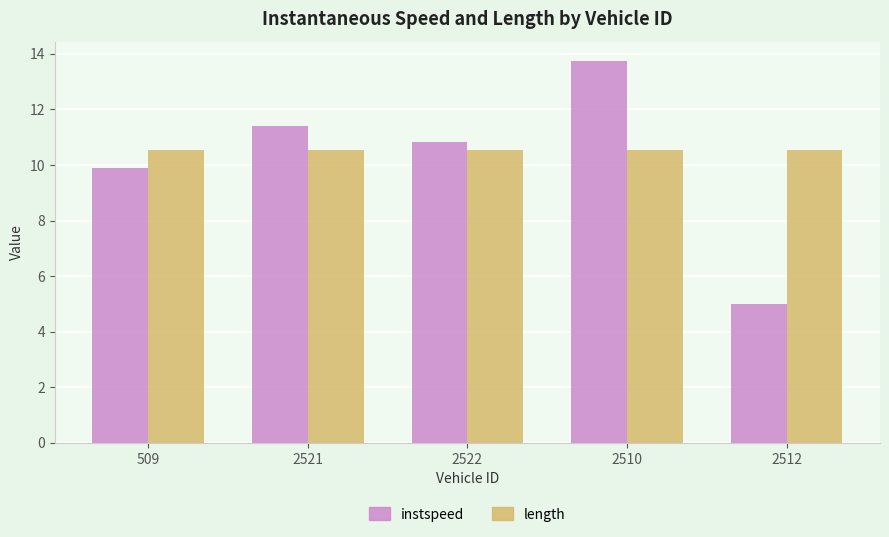

At which category is the sum across all series the highest?

2510